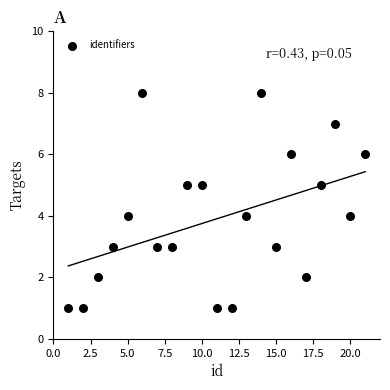

What is the range of X values (max minus min)?

20